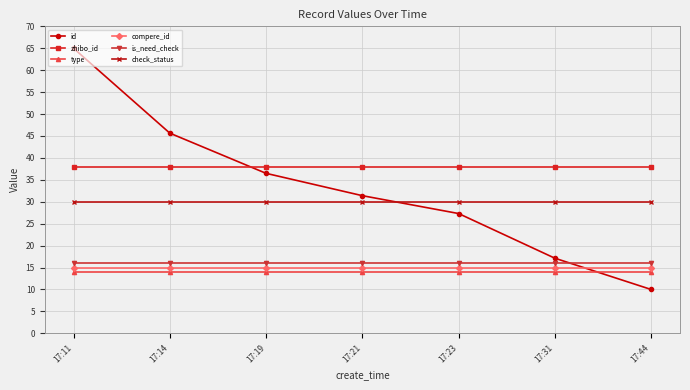

True or false: id has more than 0 interior local peaks.

False